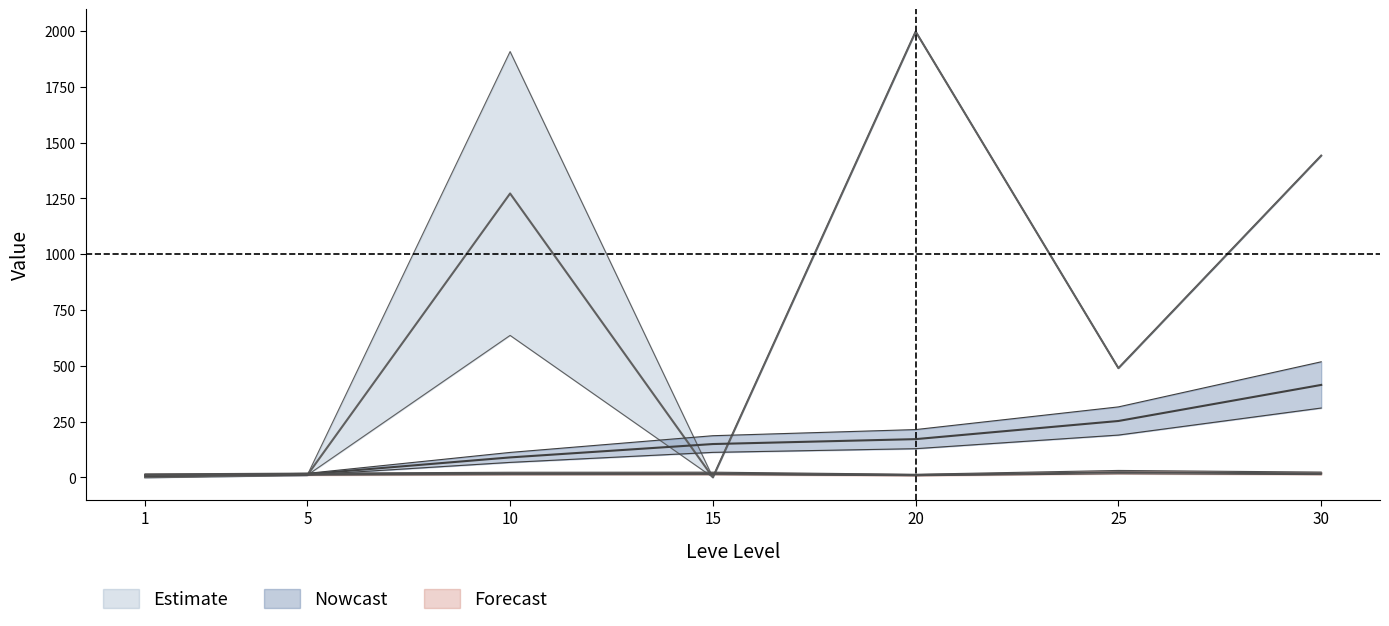

Reading right to left, extract all data points from this chart.

Leve EXP: 30=414.1	25=252.5	20=171.2	15=149.2	10=89.3	5=14.2	1=8.0
Leve Gil: 30=23.6	25=30.9	20=13.6	15=23.2	10=22.8	5=18.9	1=15.3
currentAveragePriceNQ: 30=1441.4	25=489.1	20=1997.1	15=0.0	10=635.9	5=10.0	1=0.0
LevePriceNQ: 30=1441.4	25=489.1	20=1997.1	15=0.0	10=1907.7	5=10.0	1=0.0